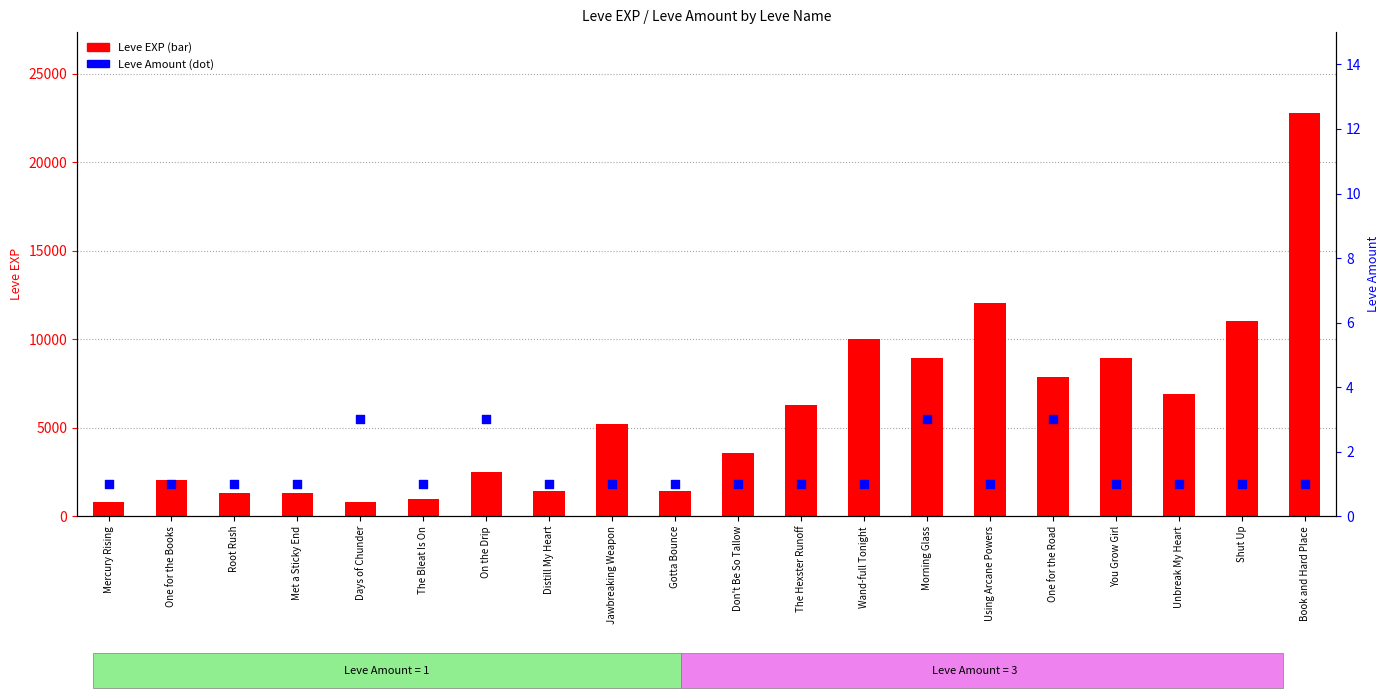

At which category is the sum across all series the highest?

Book and Hard Place